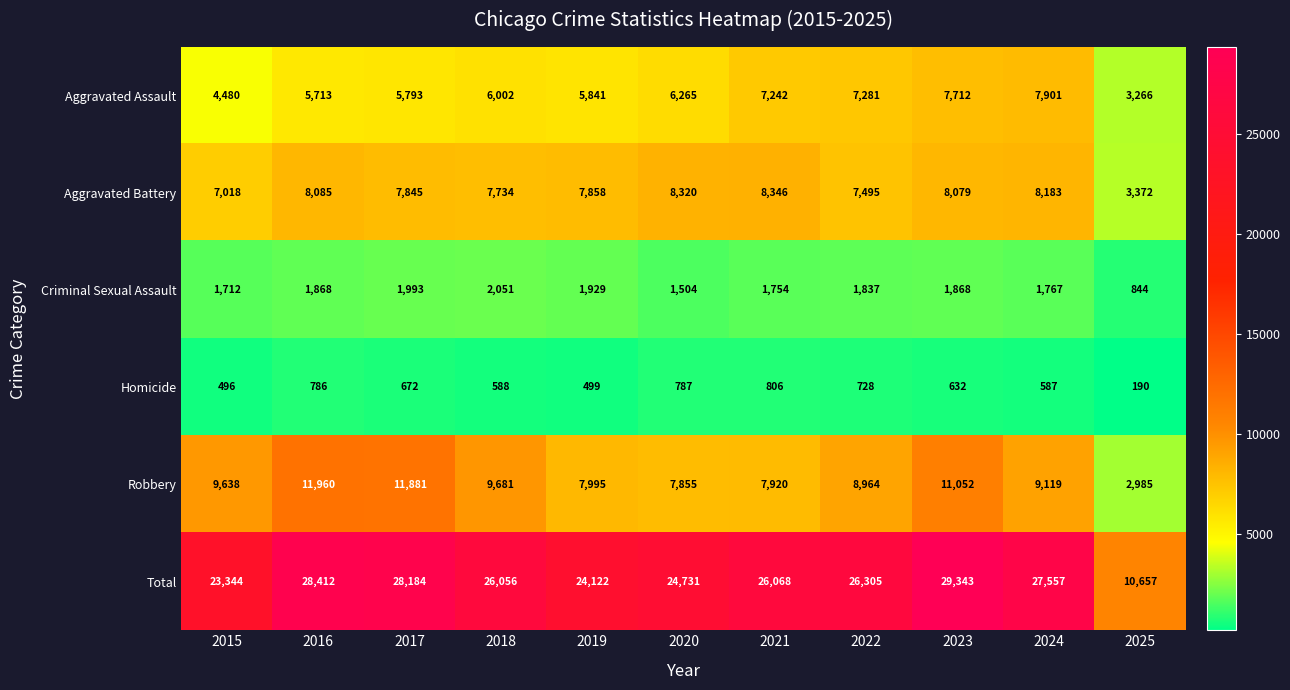

At 2018, list the series in order from smallest to largest.

Homicide, Criminal Sexual Assault, Aggravated Assault, Aggravated Battery, Robbery, Total